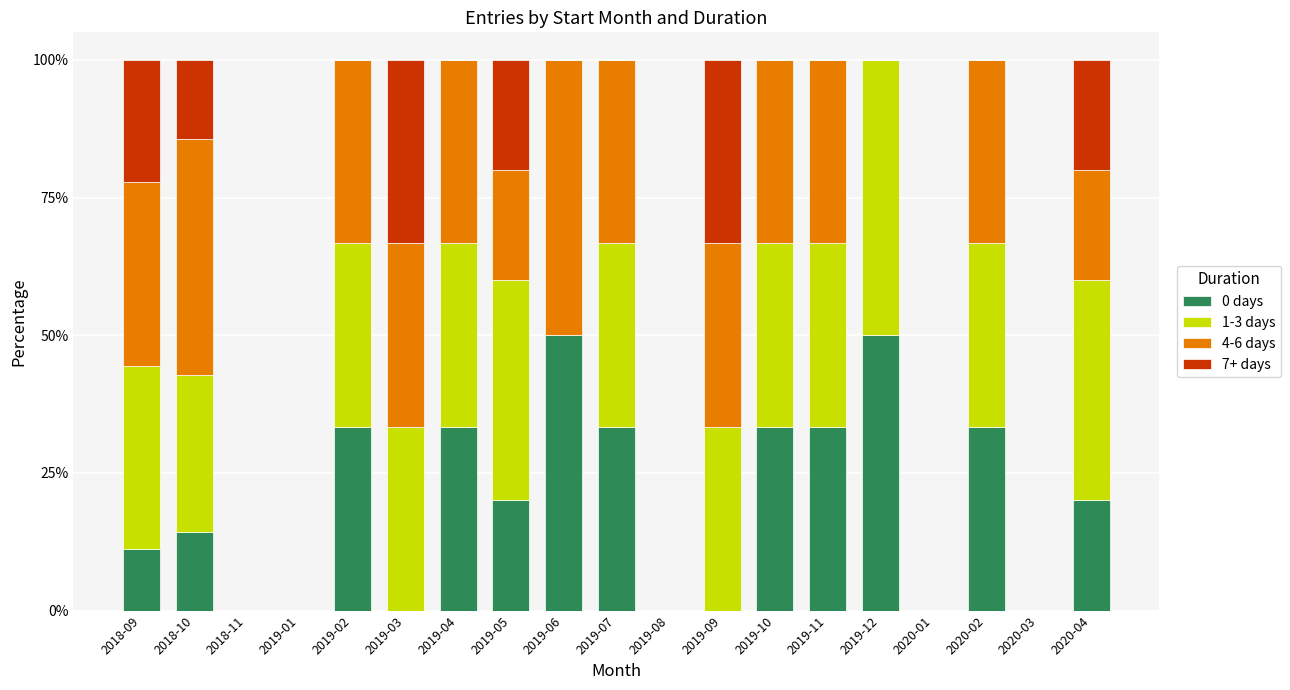

The 0 days series shows 31.7 at 2019-12. True or false?

False